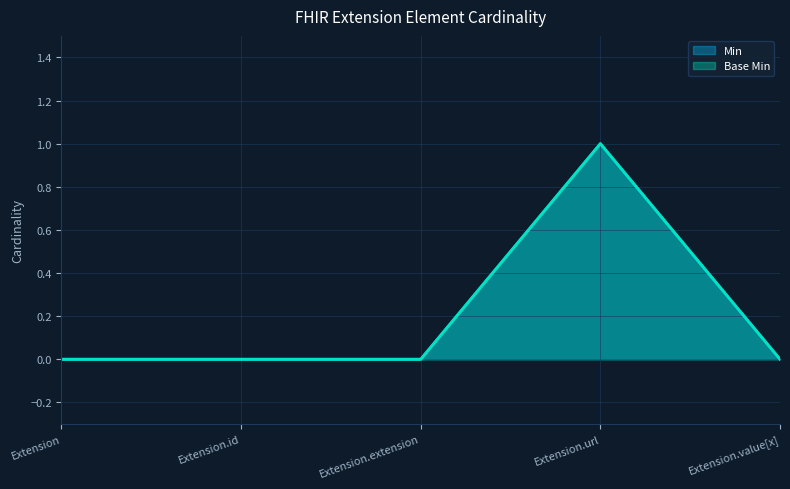

At Extension.extension, list the series in order from largest to smallest.

Min, Base Min